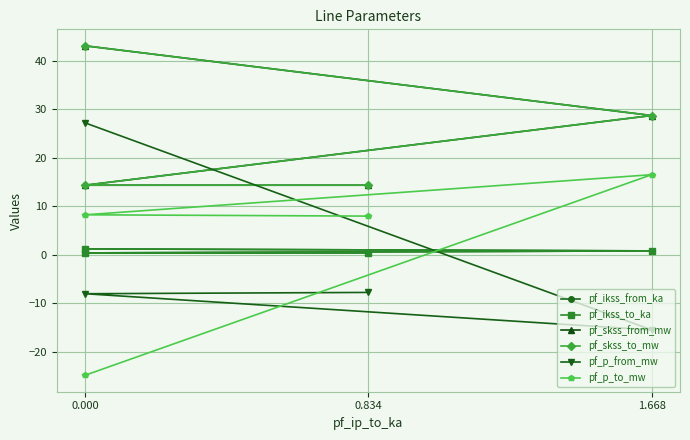

Is this an area chart (filled region under the line)?

No